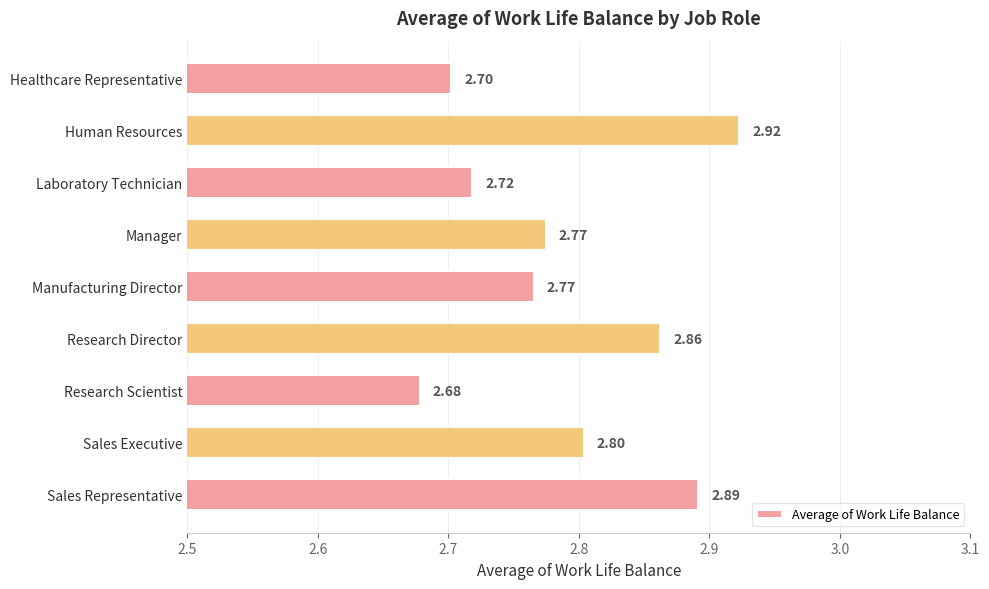

Which label corresponds to the largest value in the chart?

Human Resources